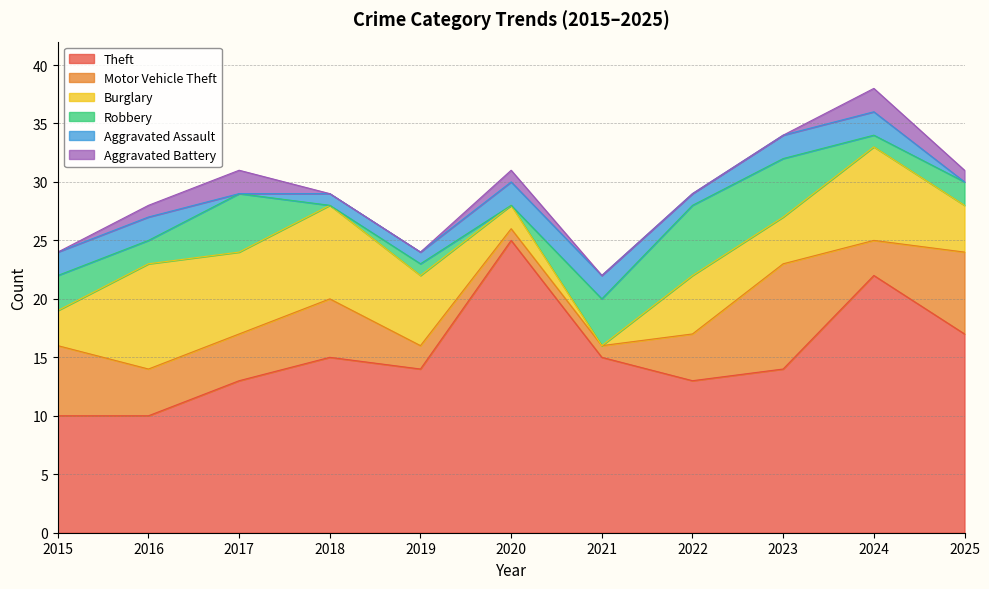

Count the number of categories in the chart.

11